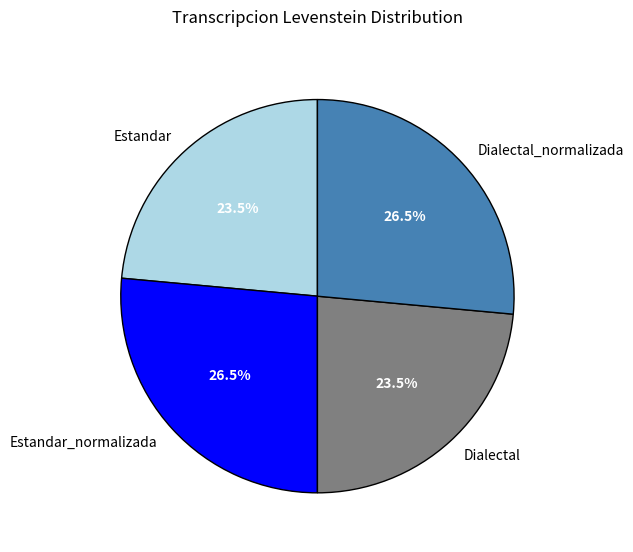

How many segments does this pie chart have?

4